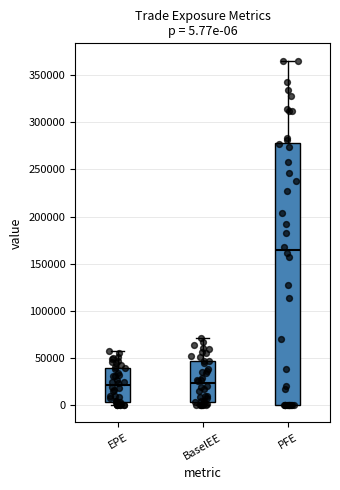

Comparing the boxes themselves (not the whiskers), which one is the tallest?

PFE